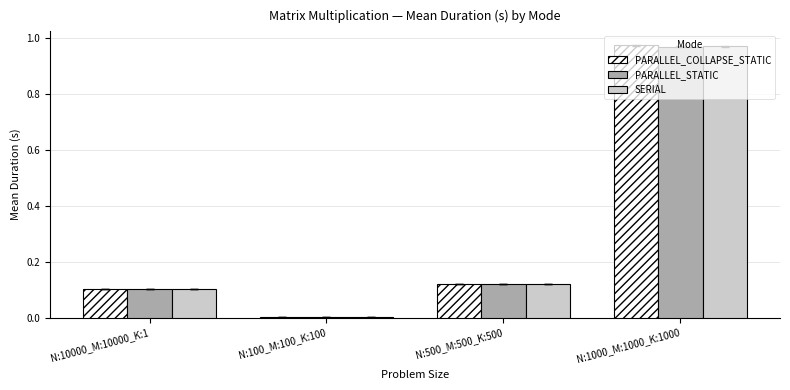

The PARALLEL_COLLAPSE_STATIC series shows 0.0 at N:100_M:100_K:100. True or false?

True